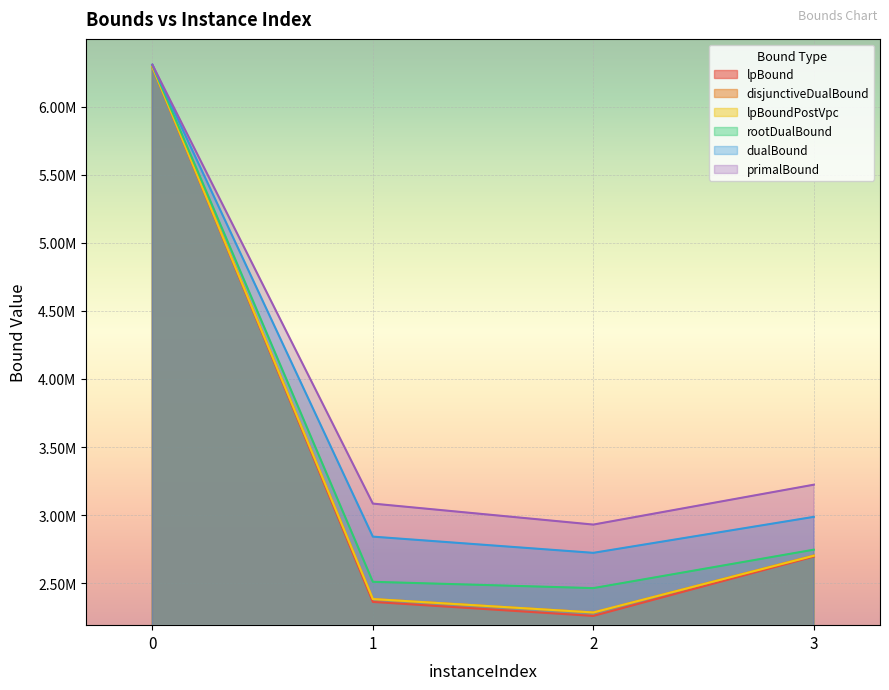

Between 2 and 3, which series saw the biggest shift?

lpBound